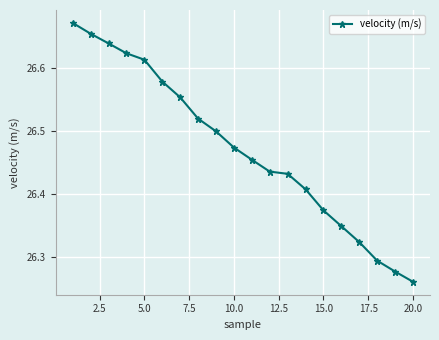

What is the difference between the maximum and minimum values?

0.4